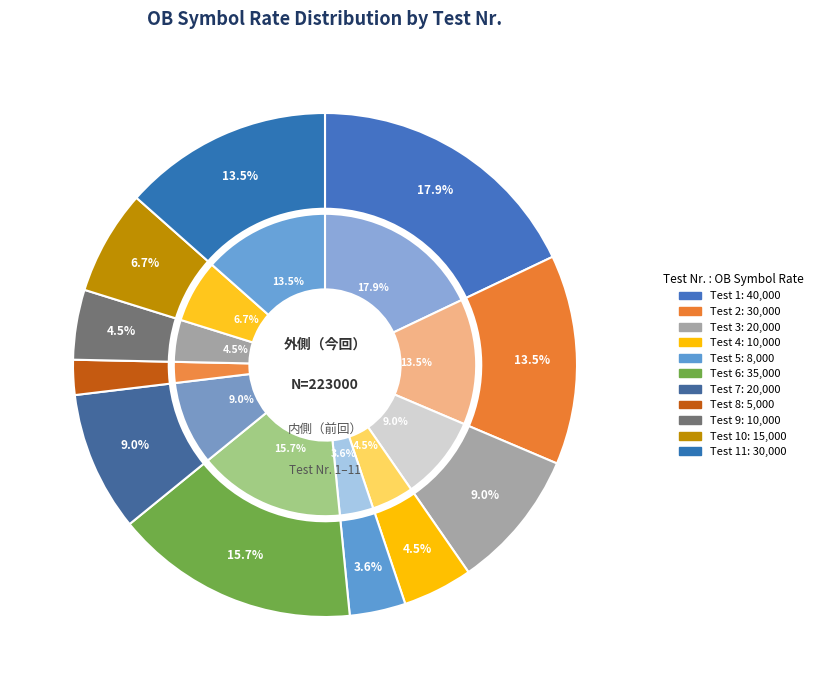

Count the number of slices in the pie.

11